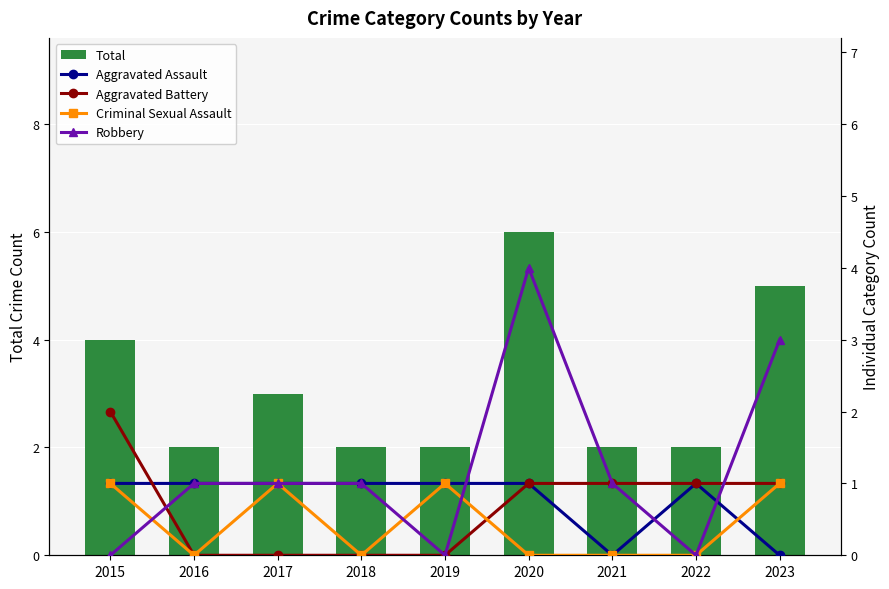

The value of Robbery at 2018 is 0. True or false?

False